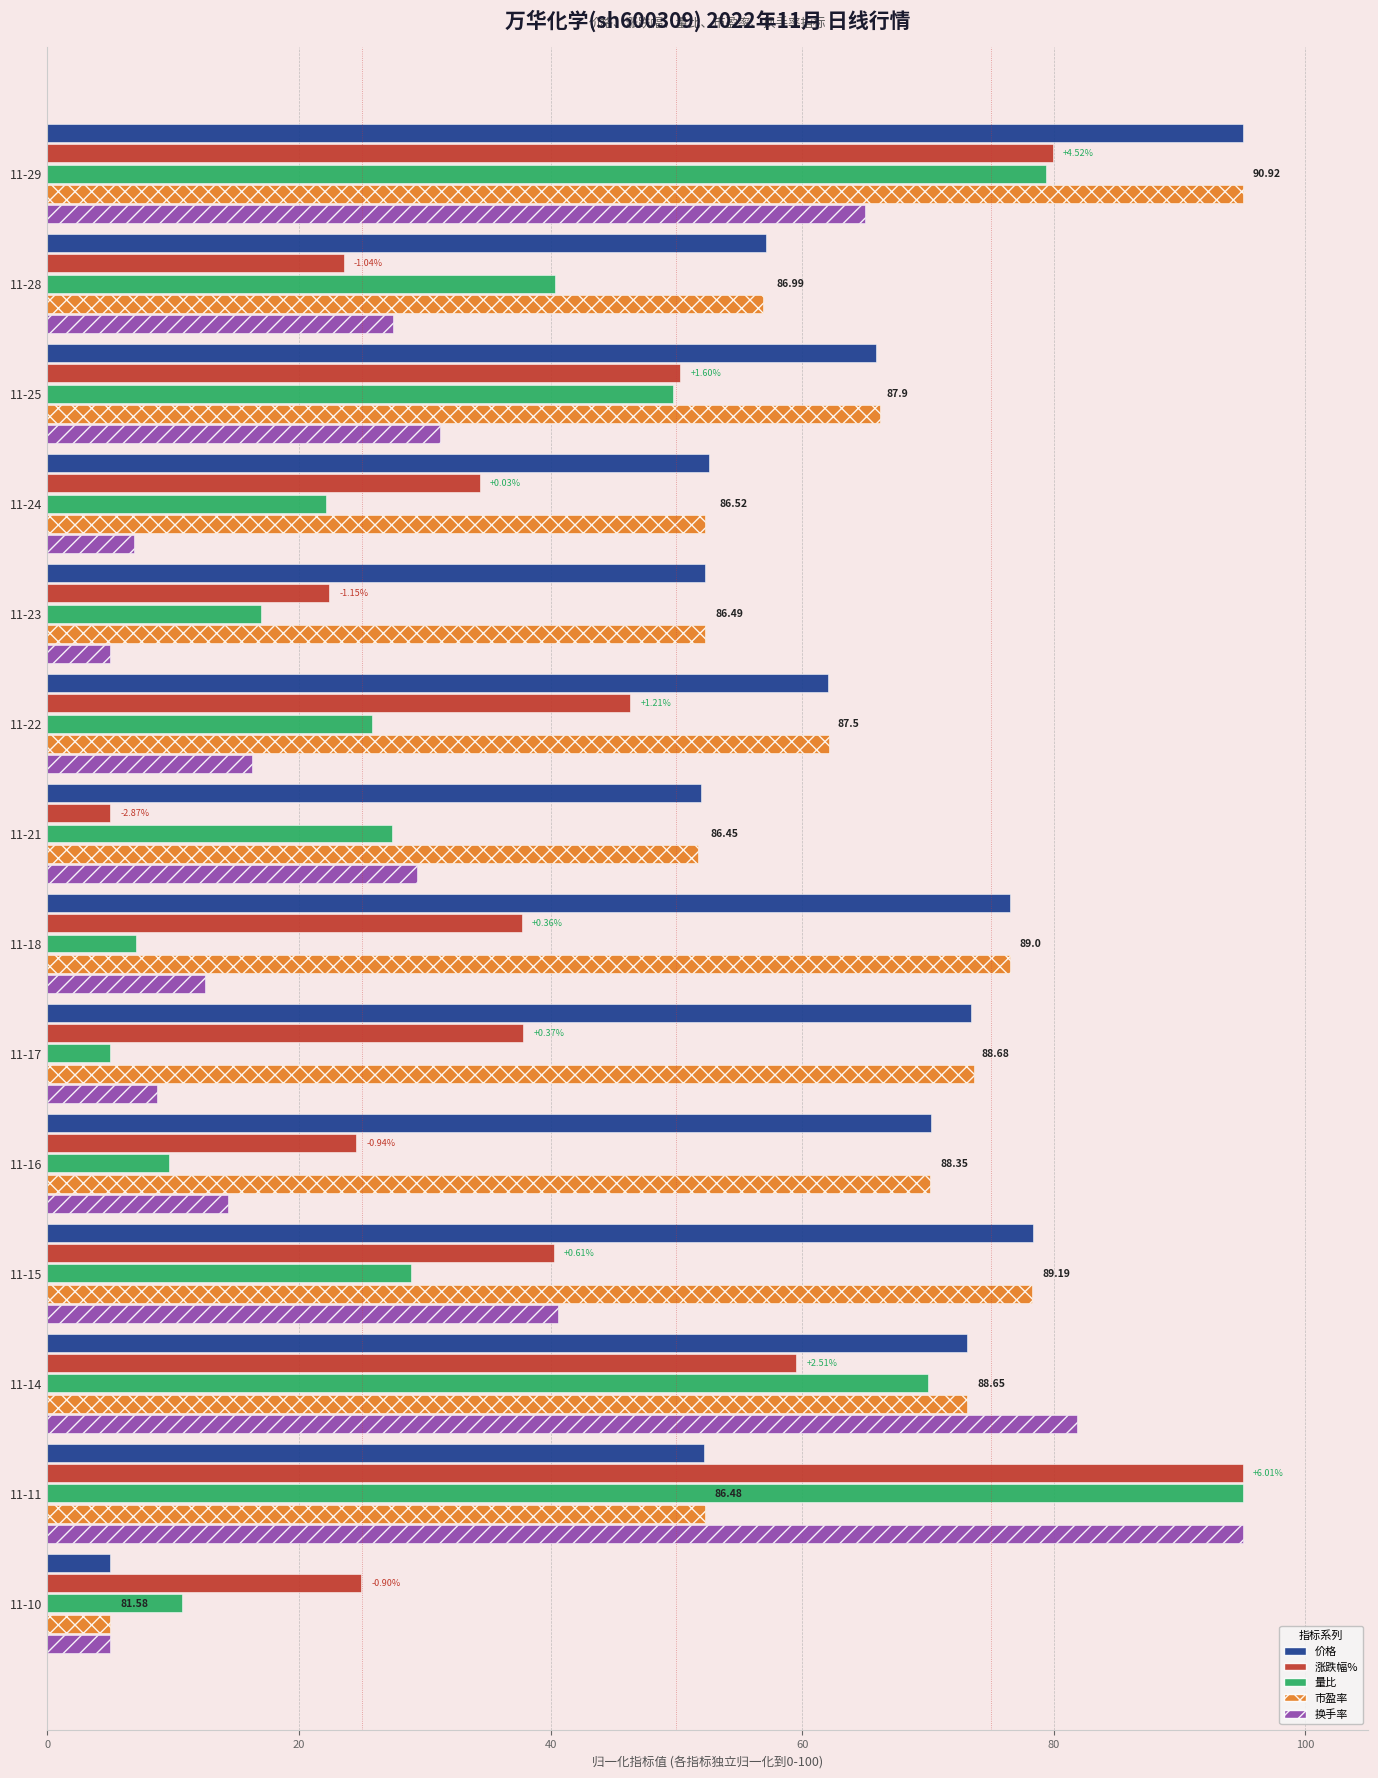

What is the spread (max minus min) of values at 11-10?

20.0